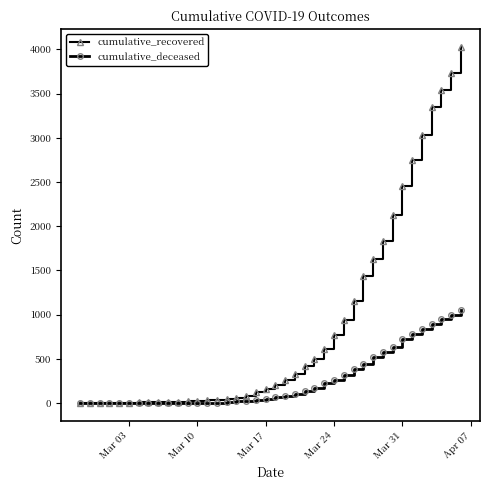

What is the difference between the second highest and second lowest values in the cumulative_deceased series?

998